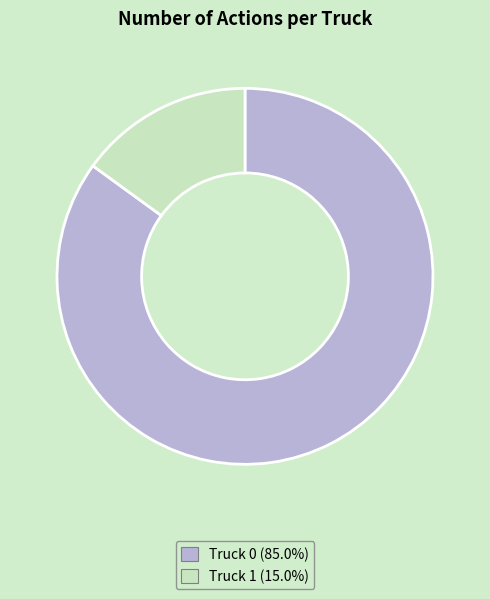

Is the sum of Truck 1 and Truck 0 greater than half?

Yes